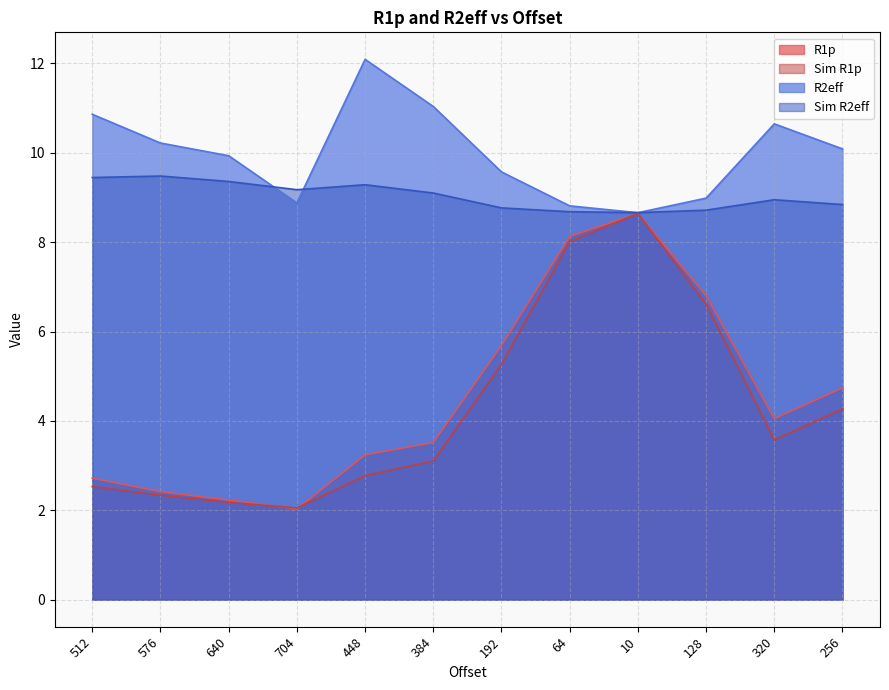

What are all the series names shown in the legend?

R1p, Sim R1p, R2eff, Sim R2eff